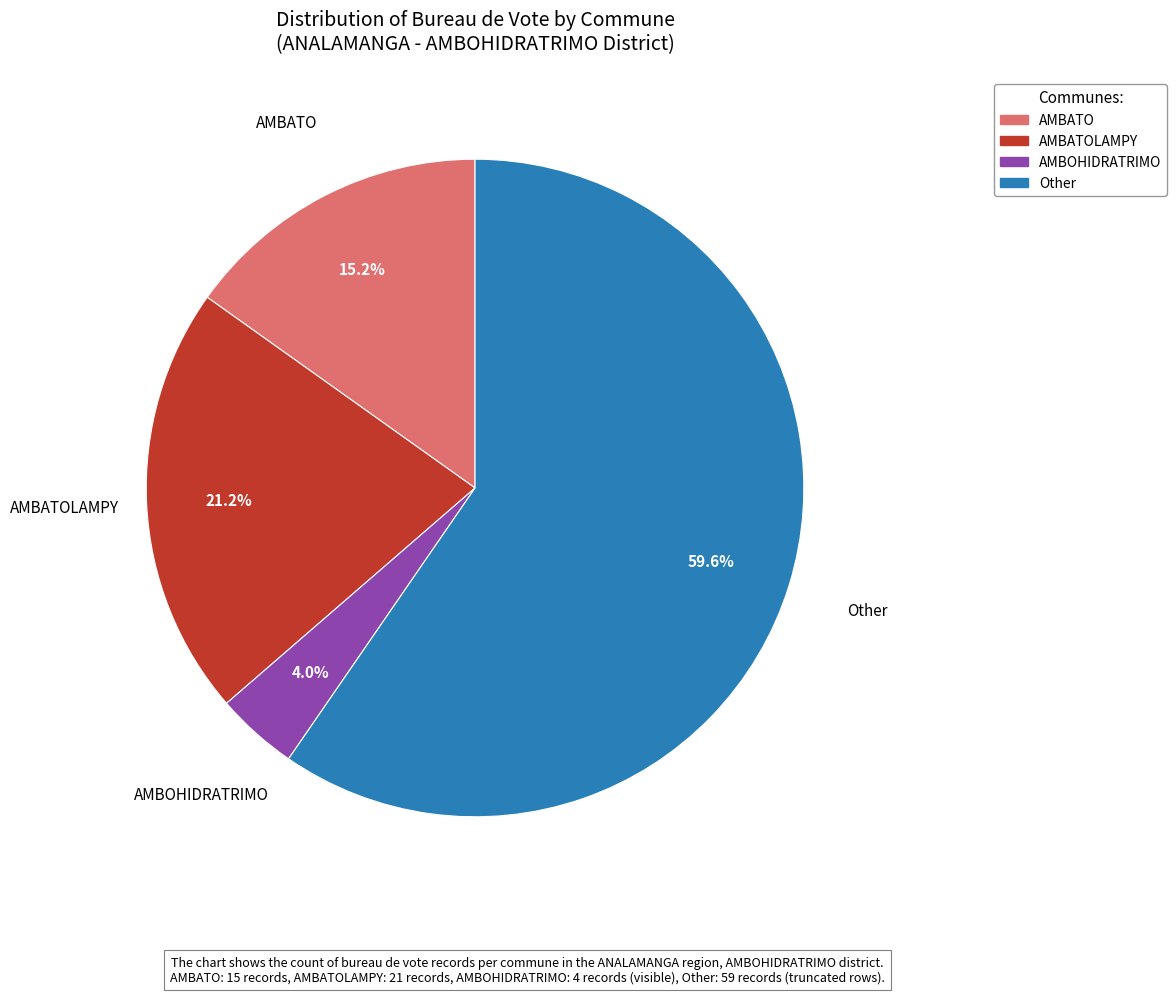

Is there a majority slice in this chart?

Yes